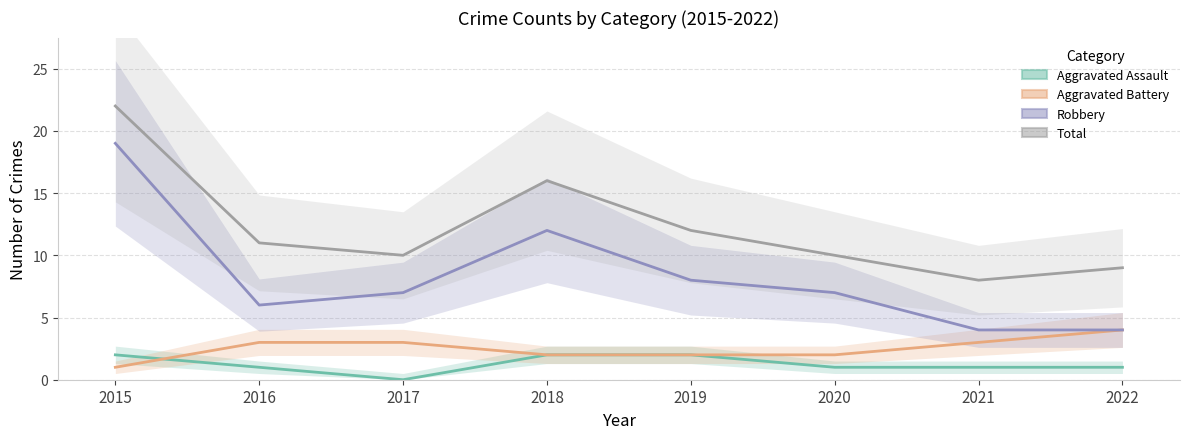

After their last crossing, which series has the higher values: Aggravated Assault or Aggravated Battery?

Aggravated Battery